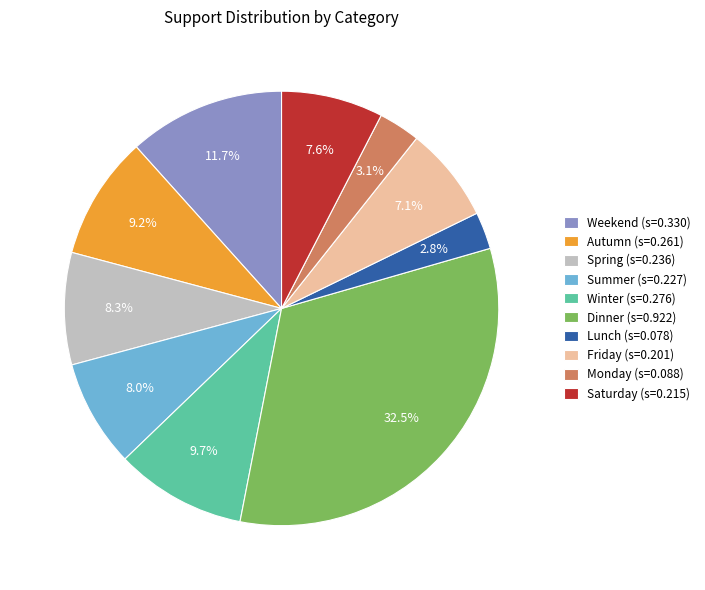

Is it true that Winter is 21% of the pie?

False